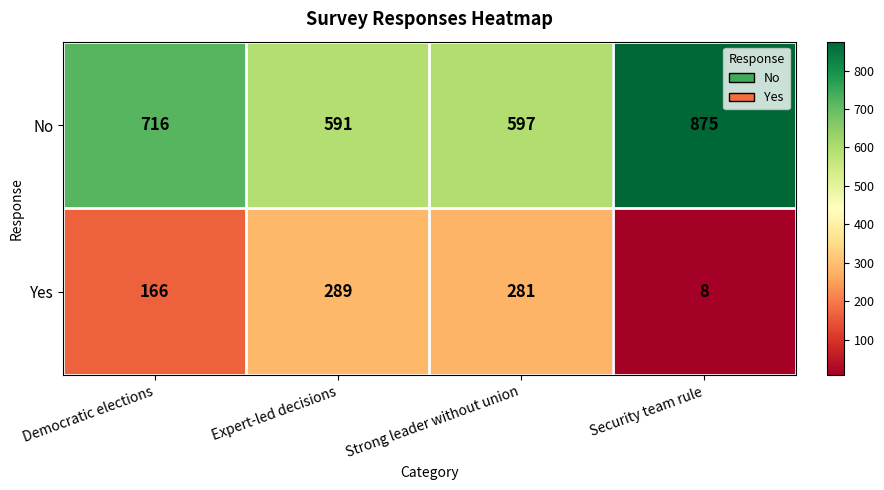

List the series in order of their peak value, highest first.

No, Yes